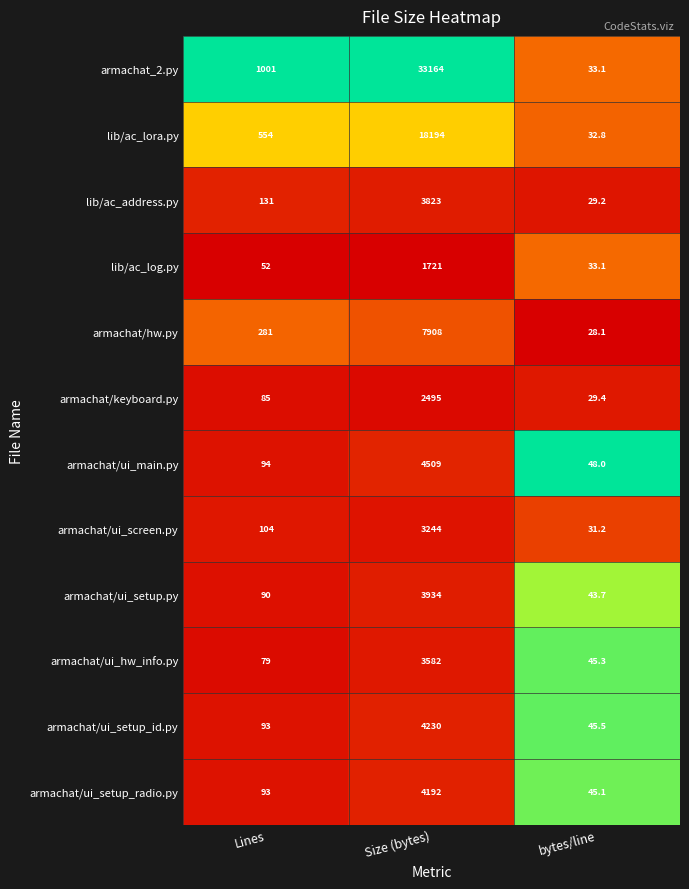

What is the greatest value displayed?

33164.0